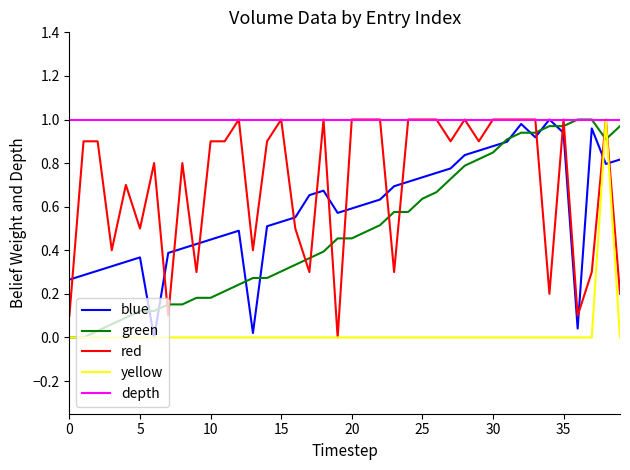

The value of blue at 5 is 0.5. True or false?

False